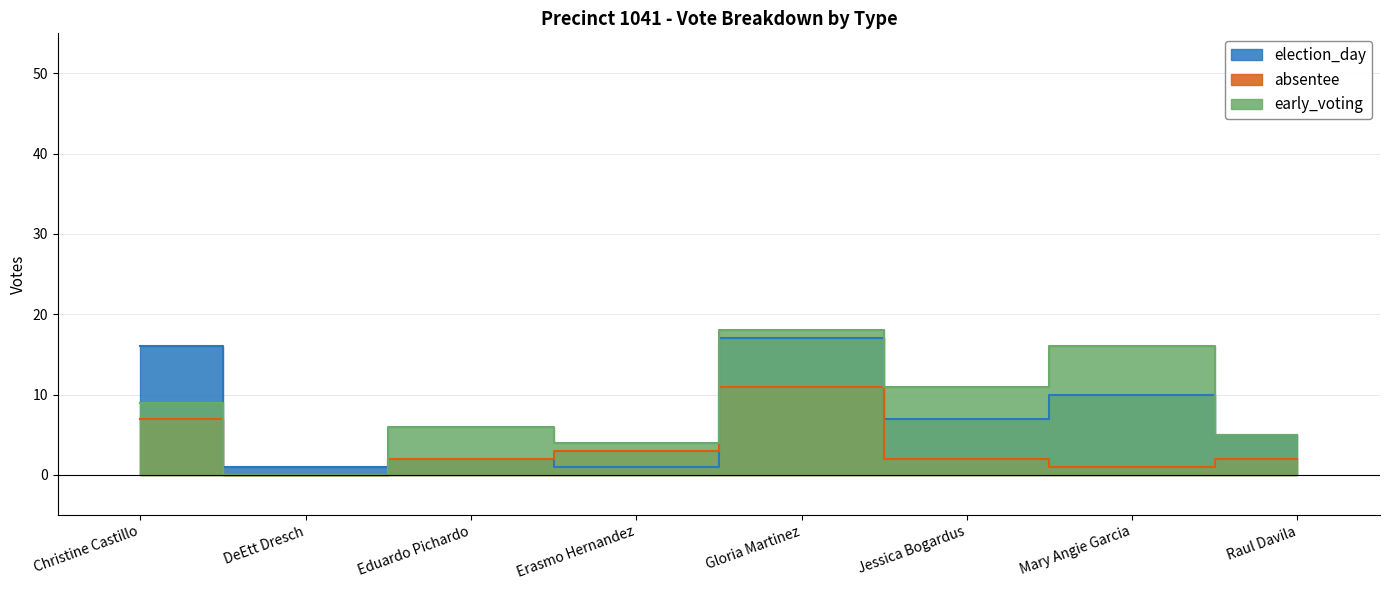

Is it true that election_day equals 16 at Christine Castillo?

True